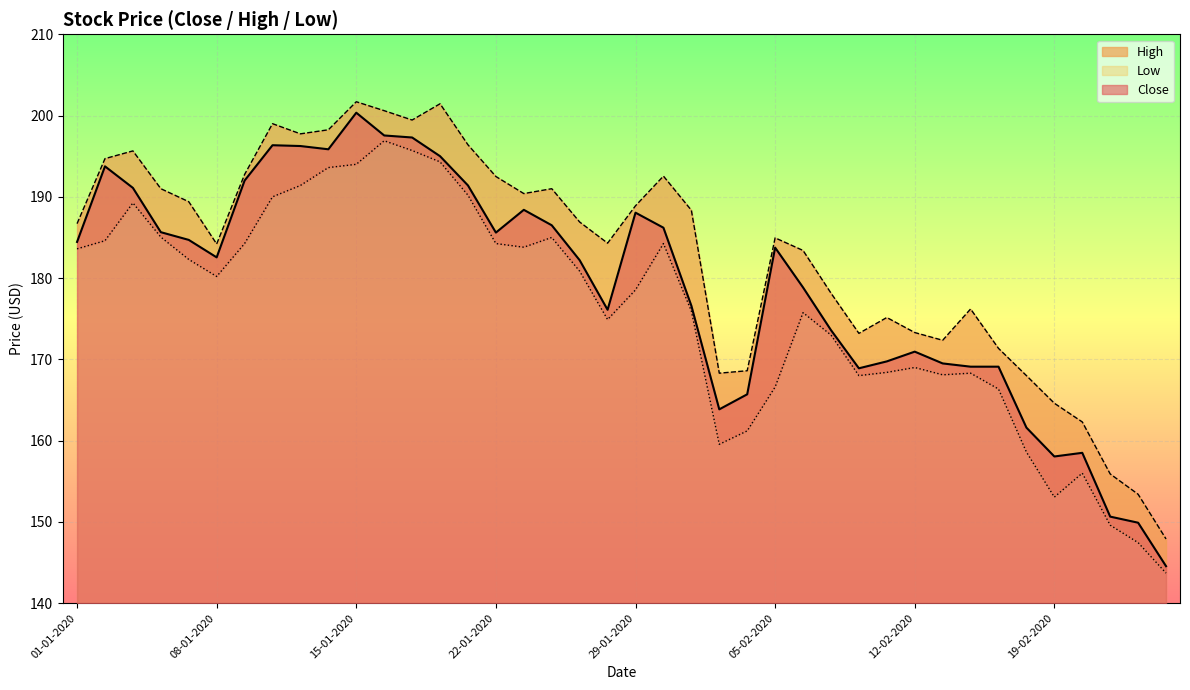

What is the difference between the maximum and minimum values in the High series?

53.8